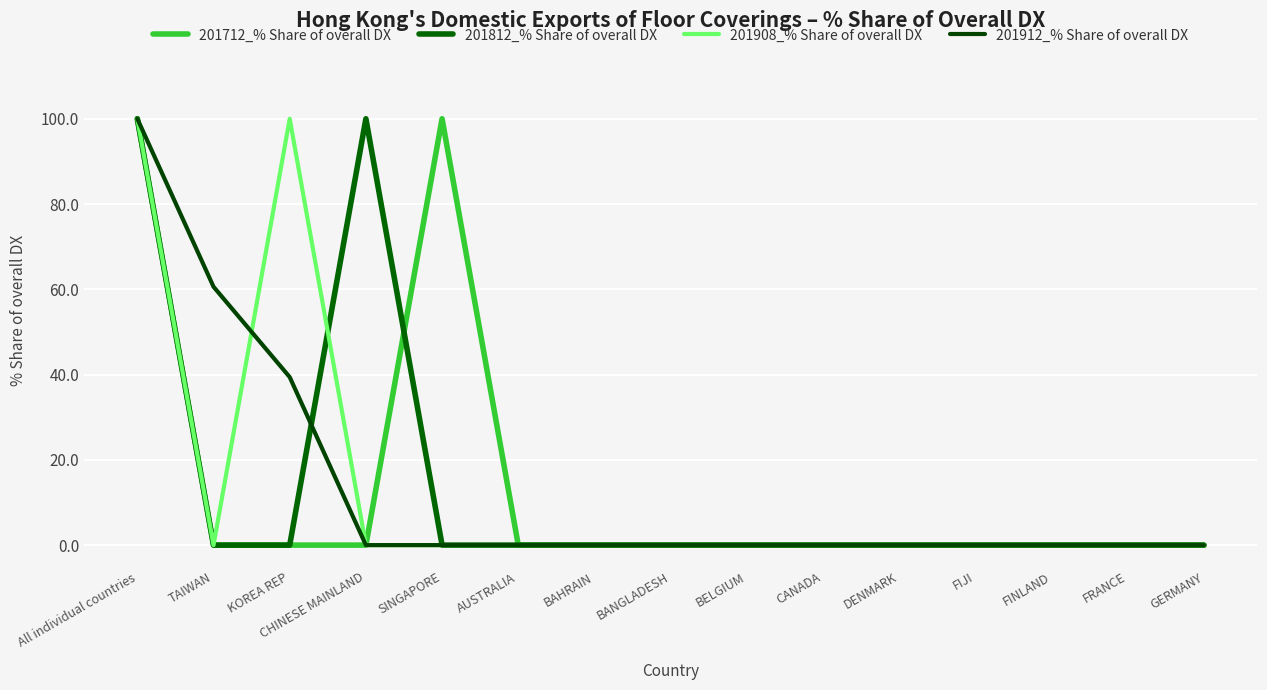

Is it true that 201812_% Share of overall DX equals 0.0 at BAHRAIN?

True